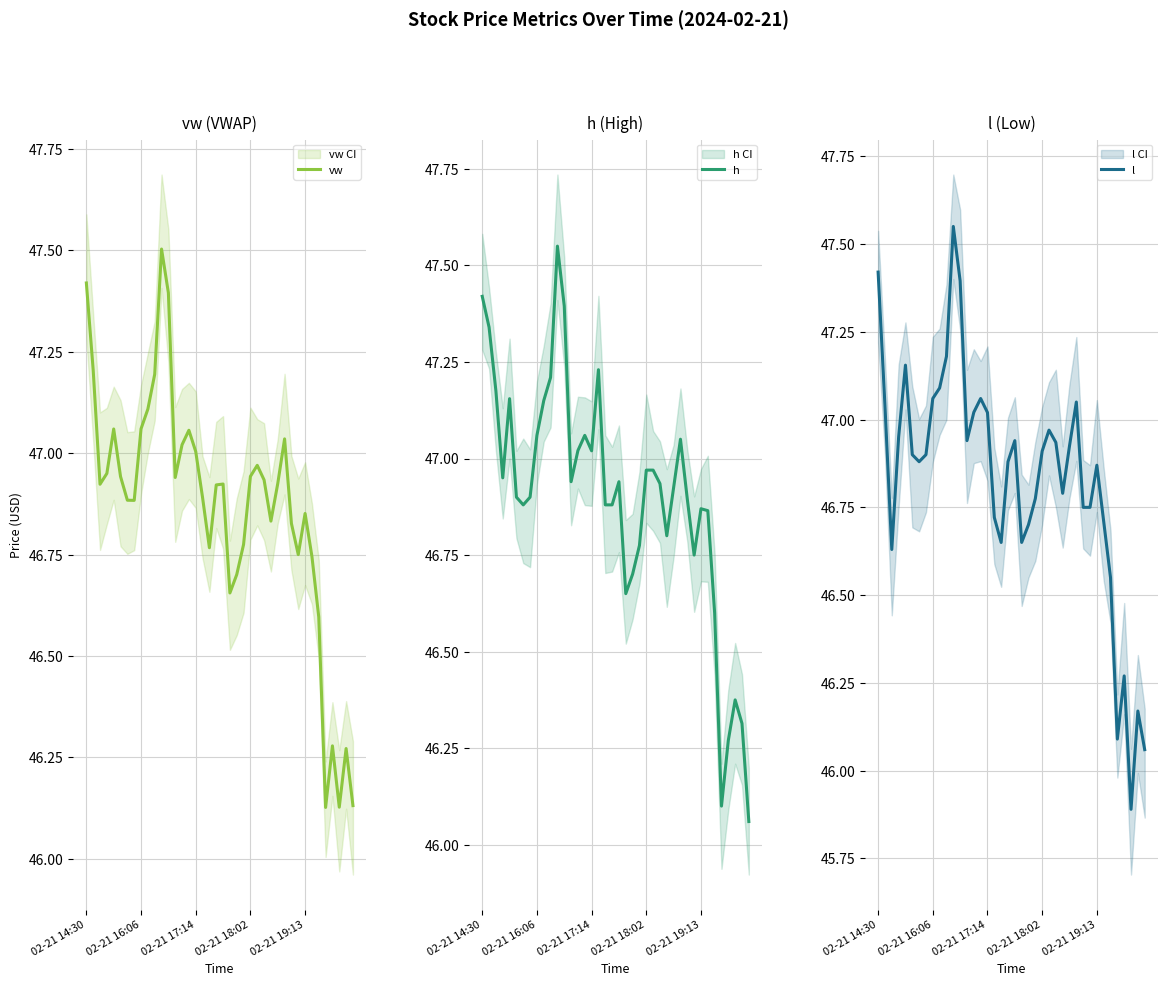

What are all the series names shown in the legend?

vw, h, l